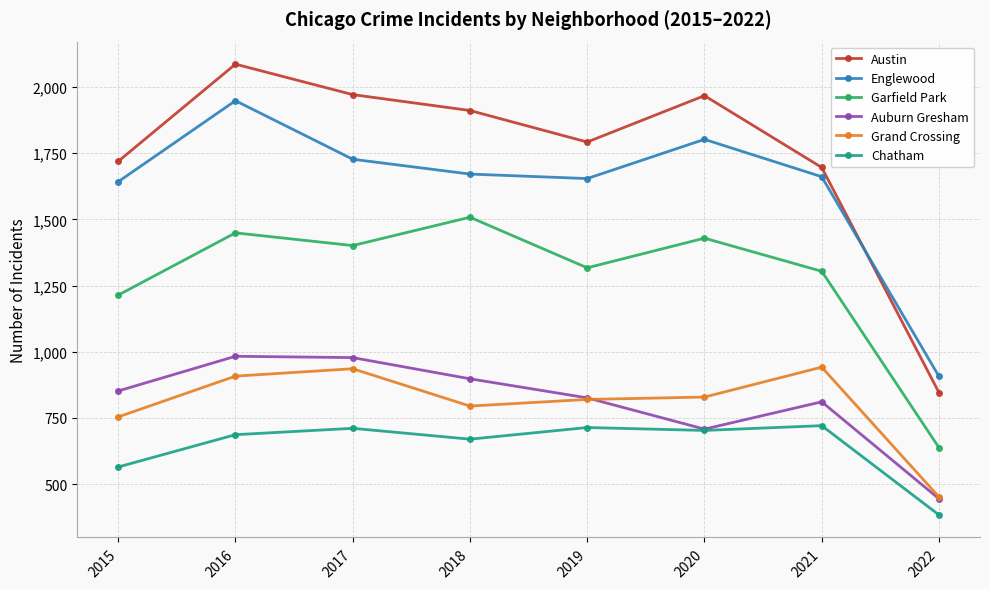

How many categories are shown in the chart?

8